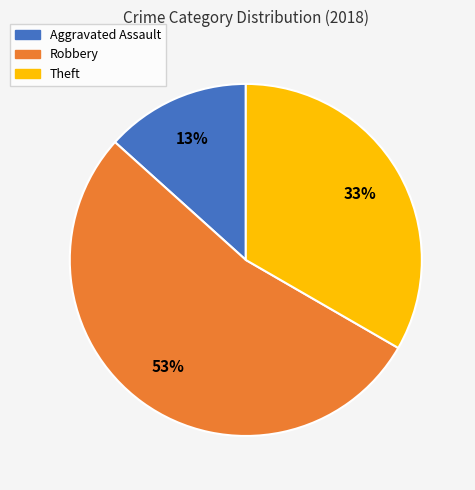

What is the smallest slice in the pie chart?

Aggravated Assault